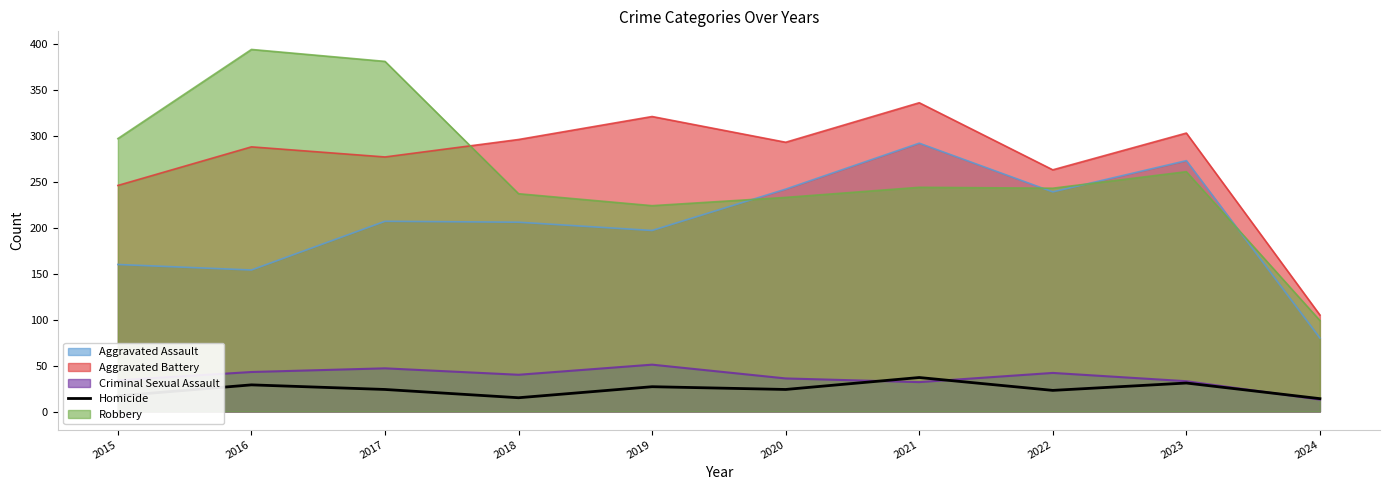

The value of Robbery at 2023 is 164. True or false?

False